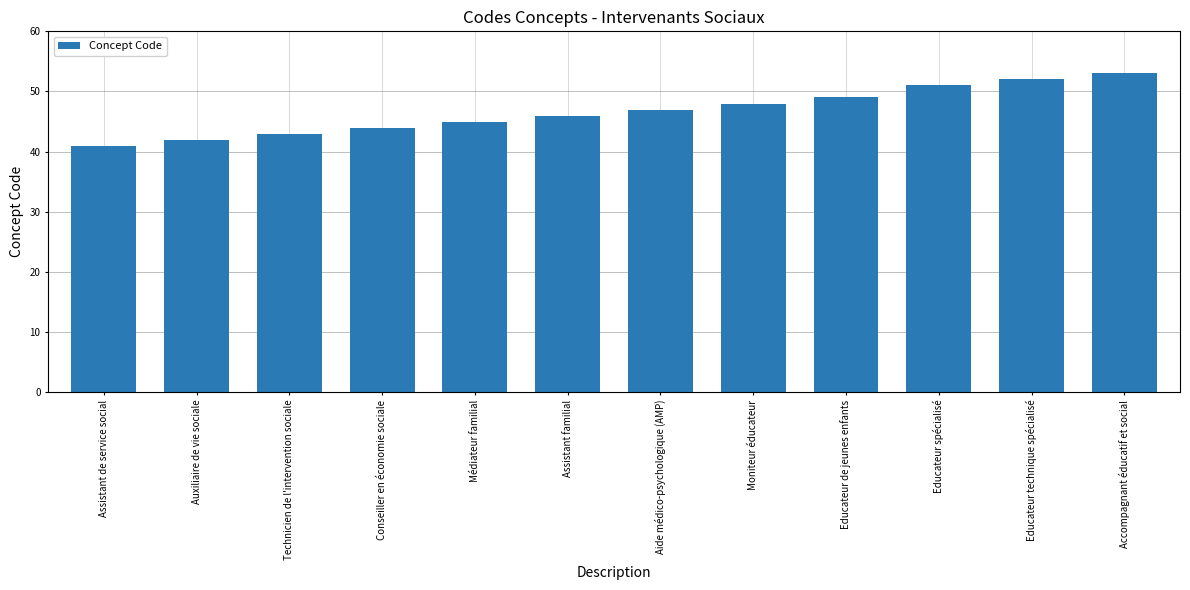

What is the value of the 5th bar from the left?

45